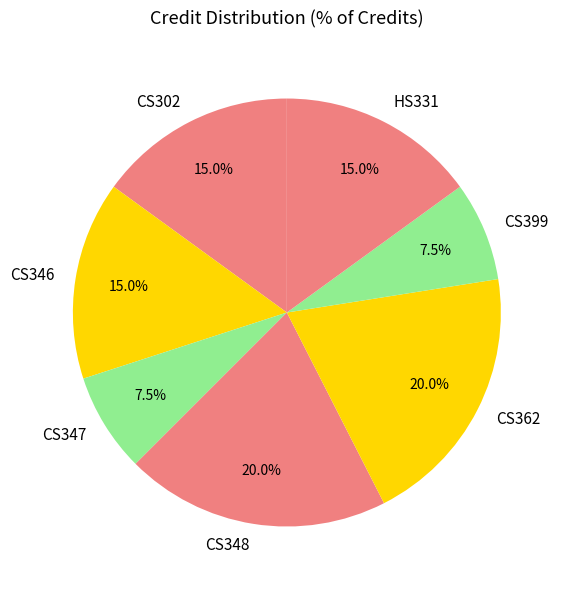

What is the ratio of the value at CS399 to the value at CS362?

0.4